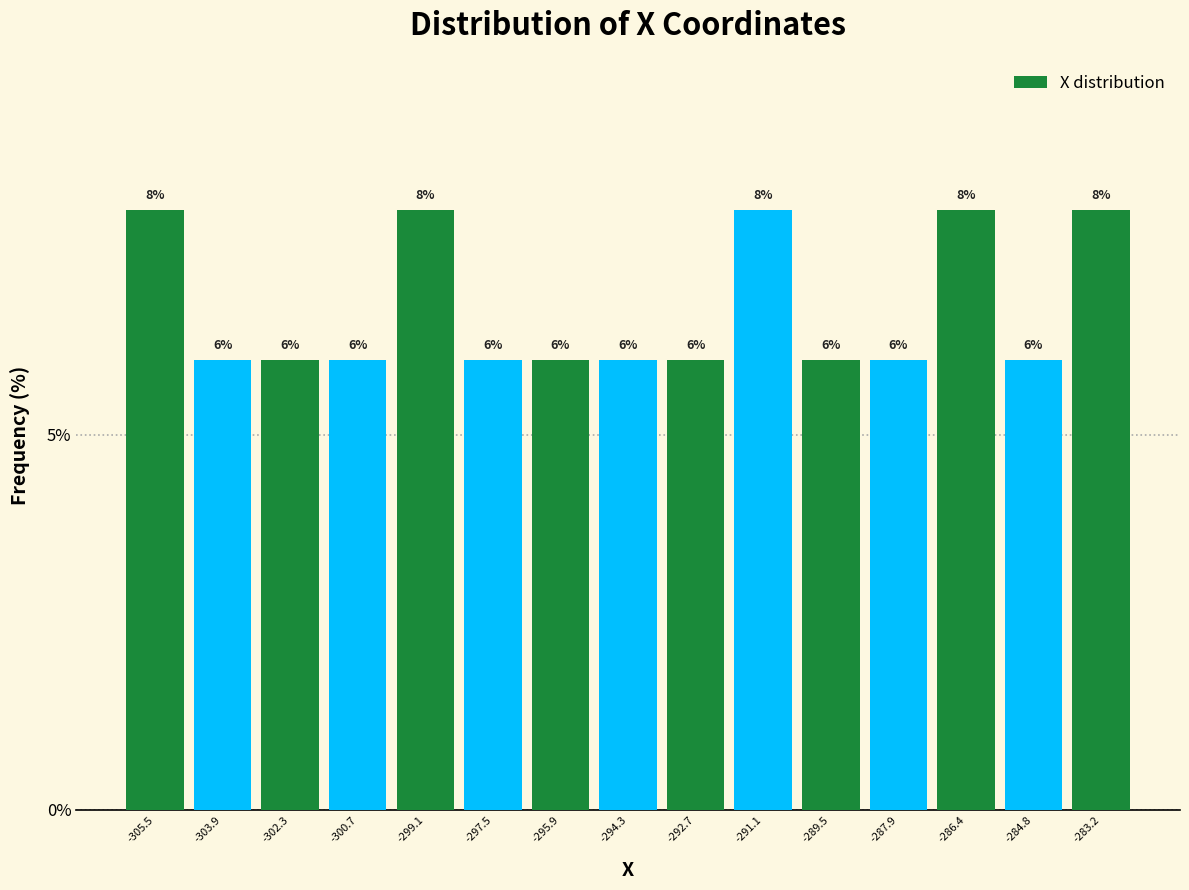

Reading left to right, transcribe this chart: for each bar, give the range it covers on the x-axis and its height. The bar edges are not printed on the chart, so give them approximately, as read against the axis.

-306.4 to -304.8: 8
-304.8 to -303.2: 6
-303.2 to -301.6: 6
-301.6 to -300.0: 6
-300.0 to -298.4: 8
-298.4 to -296.8: 6
-296.8 to -295.2: 6
-295.2 to -293.6: 6
-293.6 to -292.0: 6
-292.0 to -290.4: 8
-290.4 to -288.8: 6
-288.8 to -287.2: 6
-287.2 to -285.6: 8
-285.6 to -284.0: 6
-284.0 to -282.4: 8